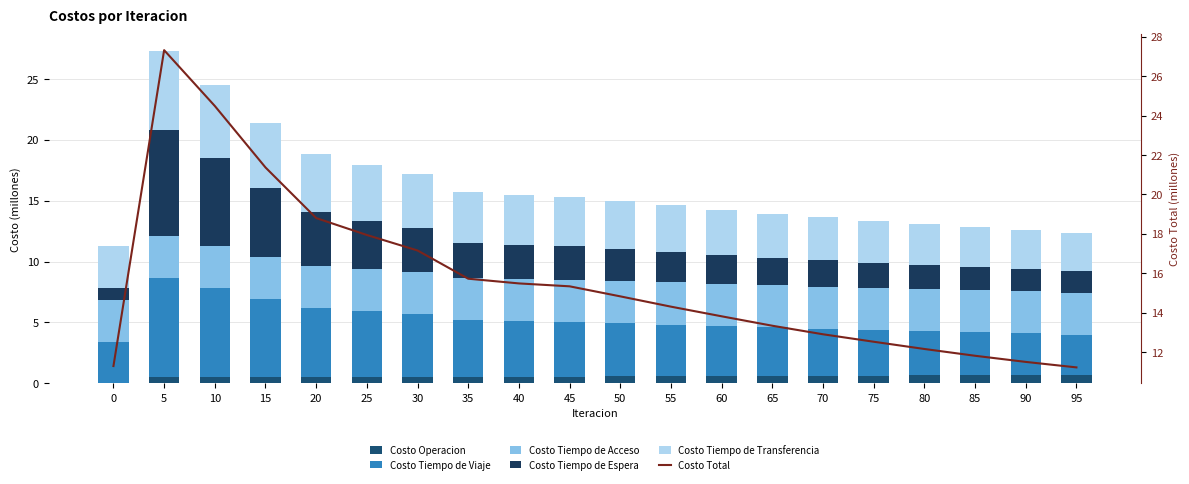

Rank the categories by Costo Tiempo de Acceso value from highest to lowest.

0, 5, 10, 15, 20, 25, 30, 35, 40, 45, 50, 55, 60, 65, 70, 75, 80, 85, 90, 95